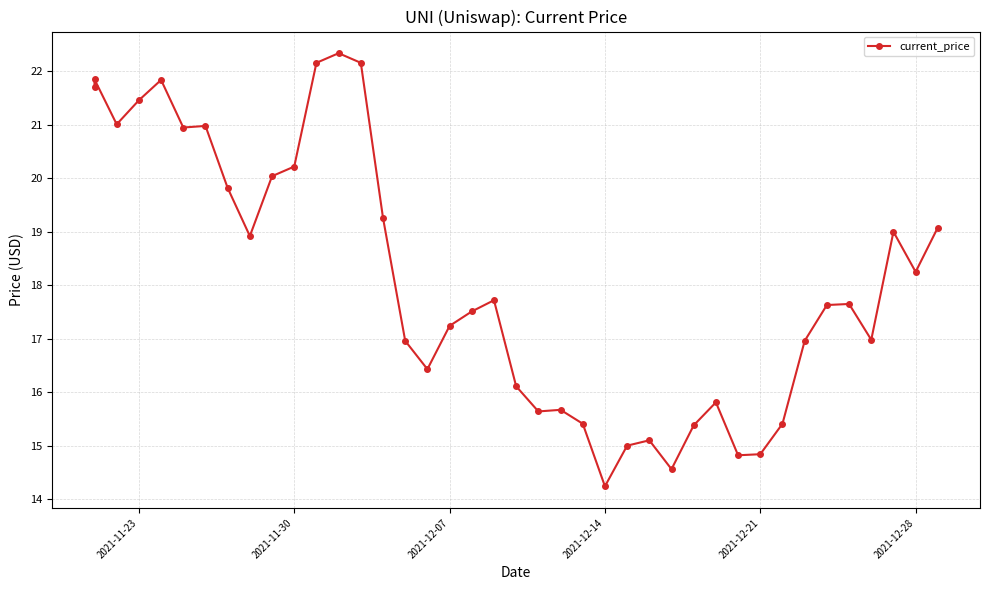

What is the difference between the maximum and minimum values?

8.1